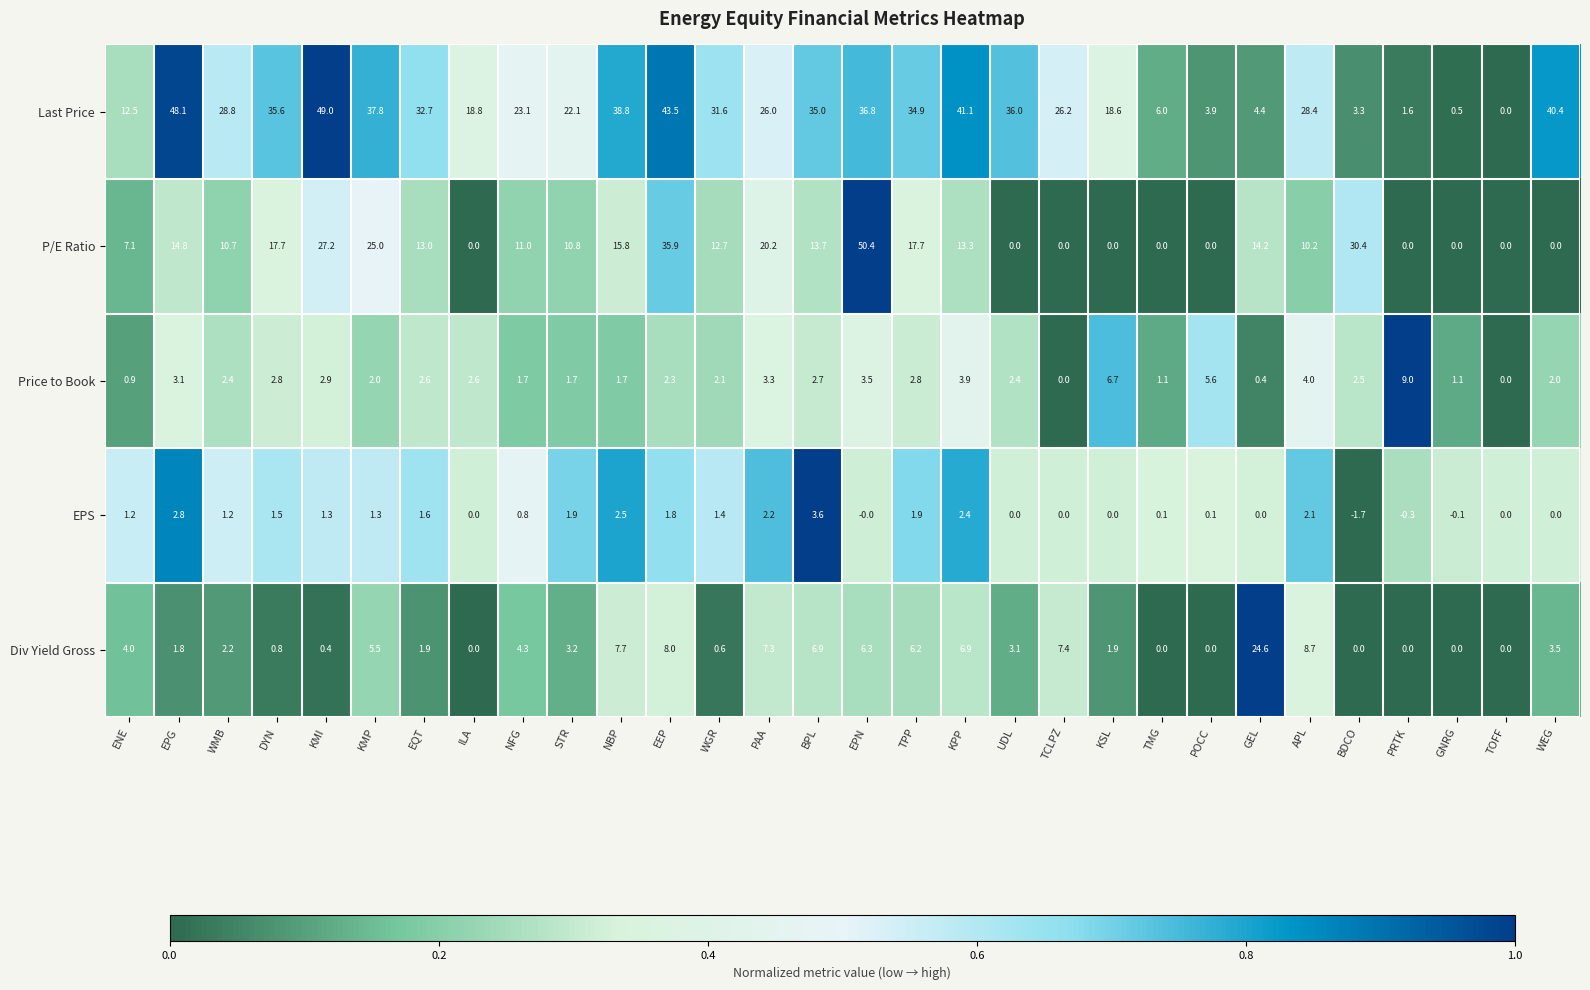

Between POCC and WEG, which series saw the biggest shift?

Last Price